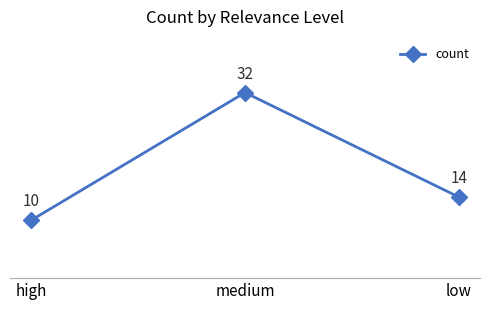

What is the label of the 3rd point from the right?

high